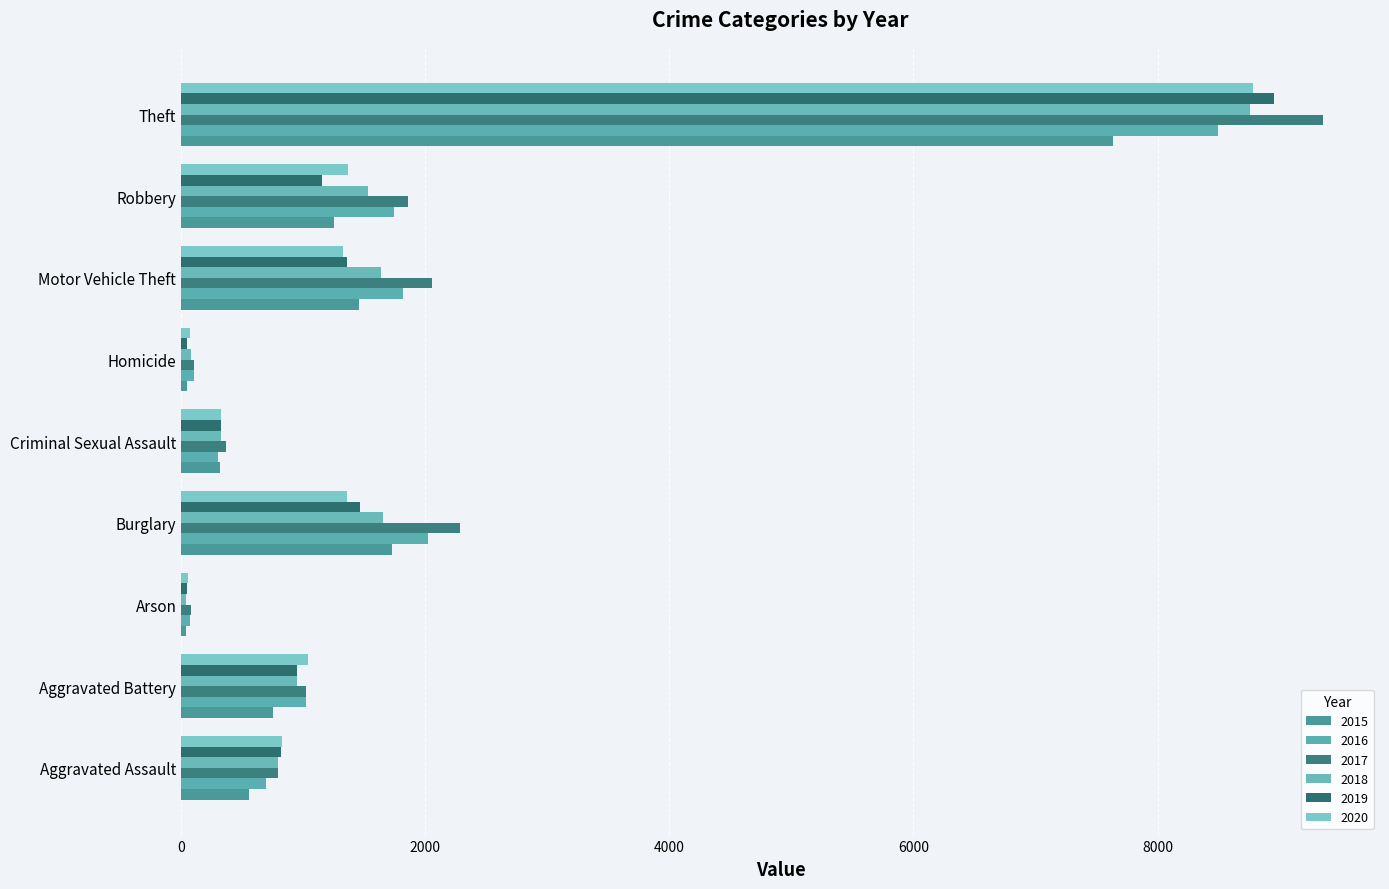

What is the difference between the second highest and minimum values in the 2016 series?

1952